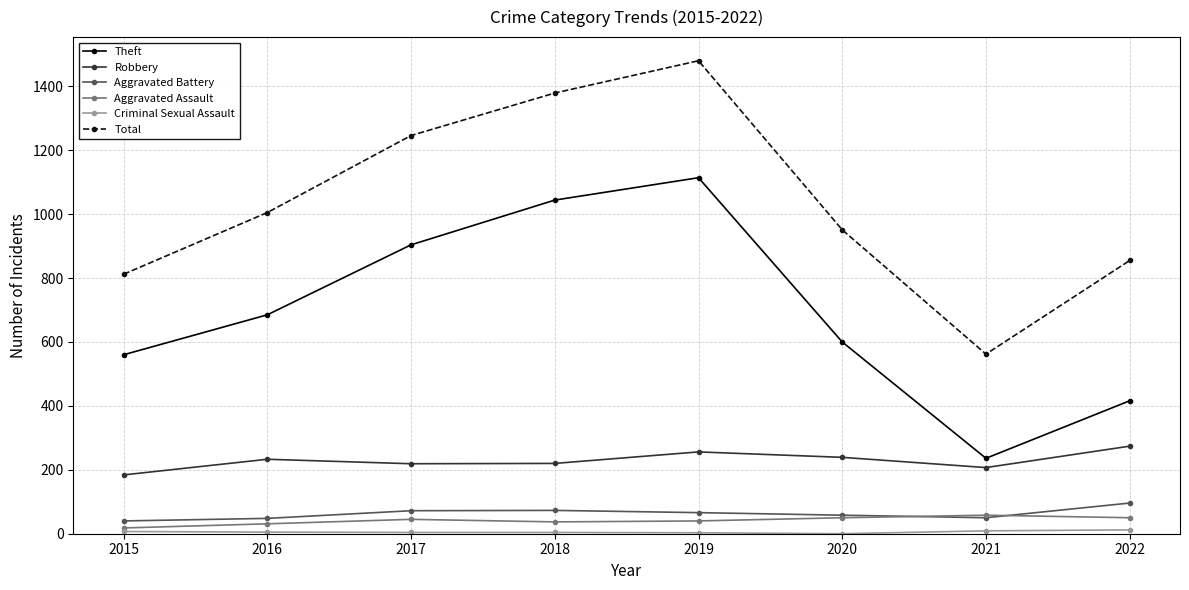

At how many categories does at least one series exceed 1031?

3